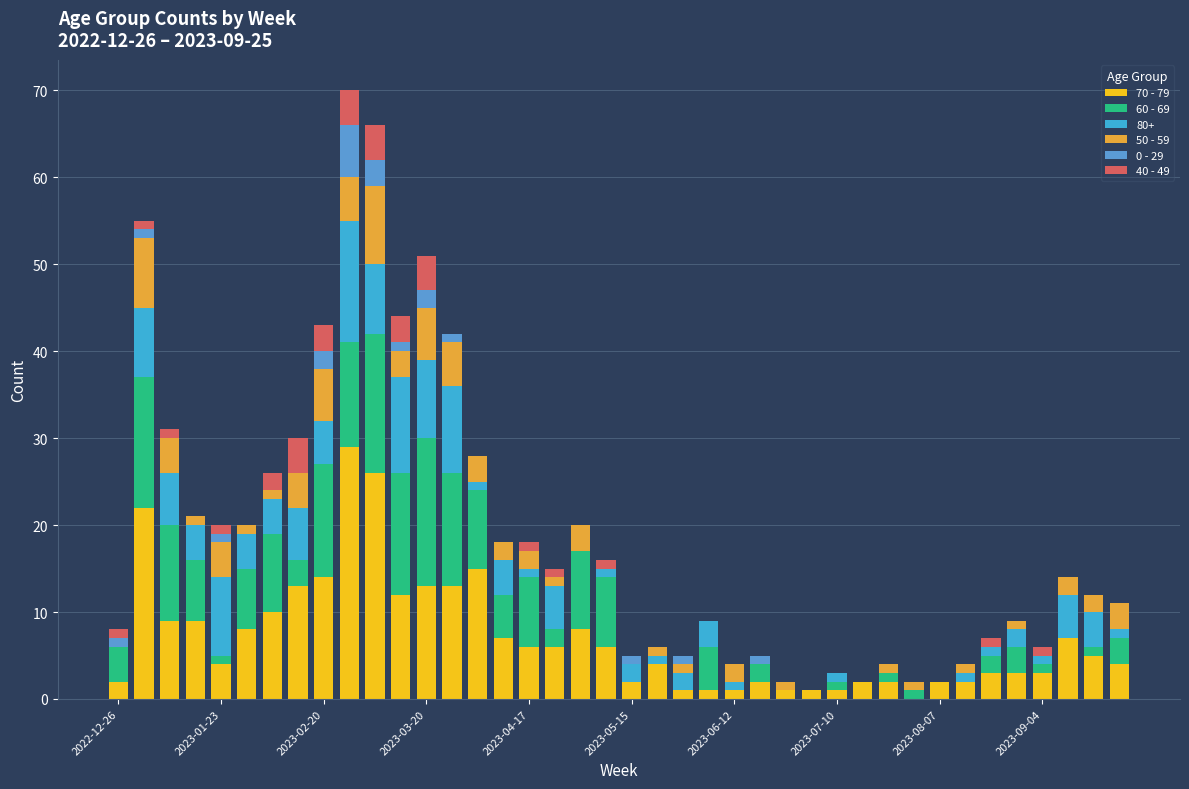

What is the difference between the maximum and minimum values in the 0 - 29 series?

6